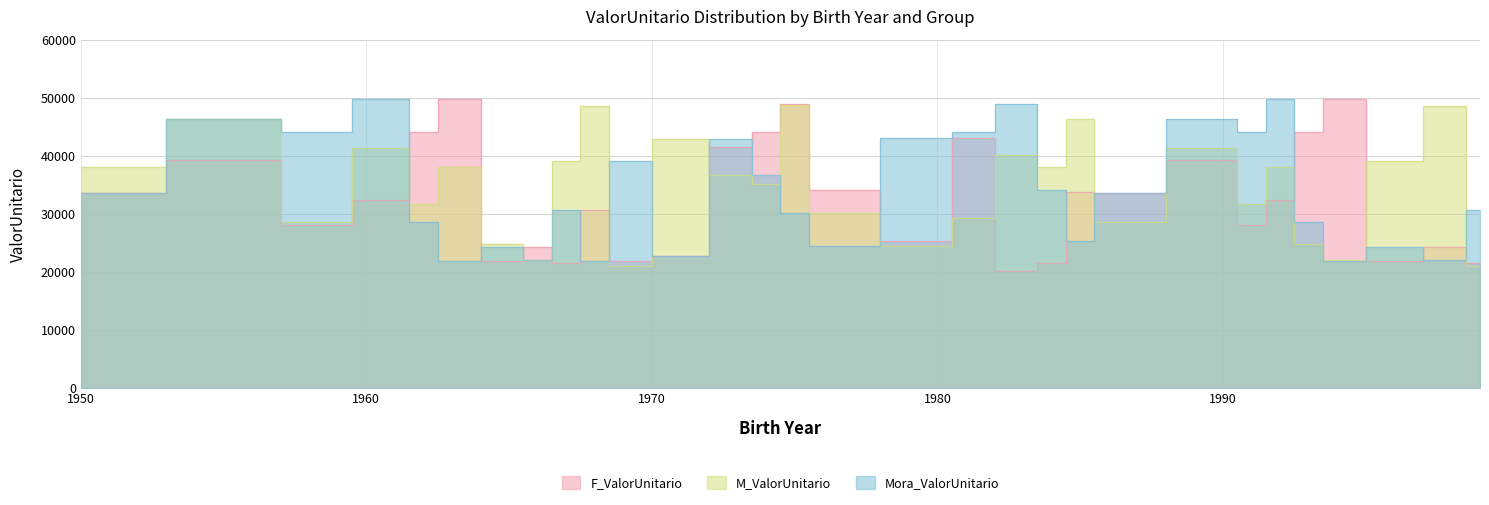

How many lines are shown in the chart?

3